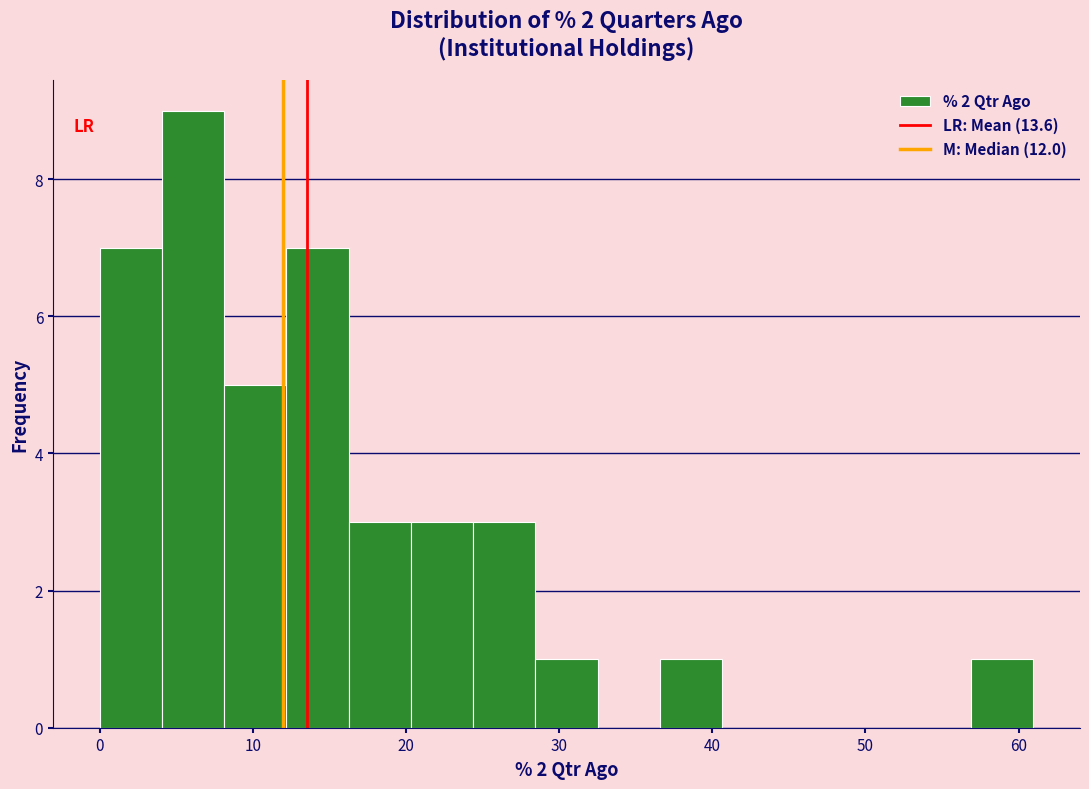

How tall is the bar that spans 16 to 20 on the x-axis? Neither the bar edges nor the heights are printed on the chart, so give them approximately, as read against the axes.

3